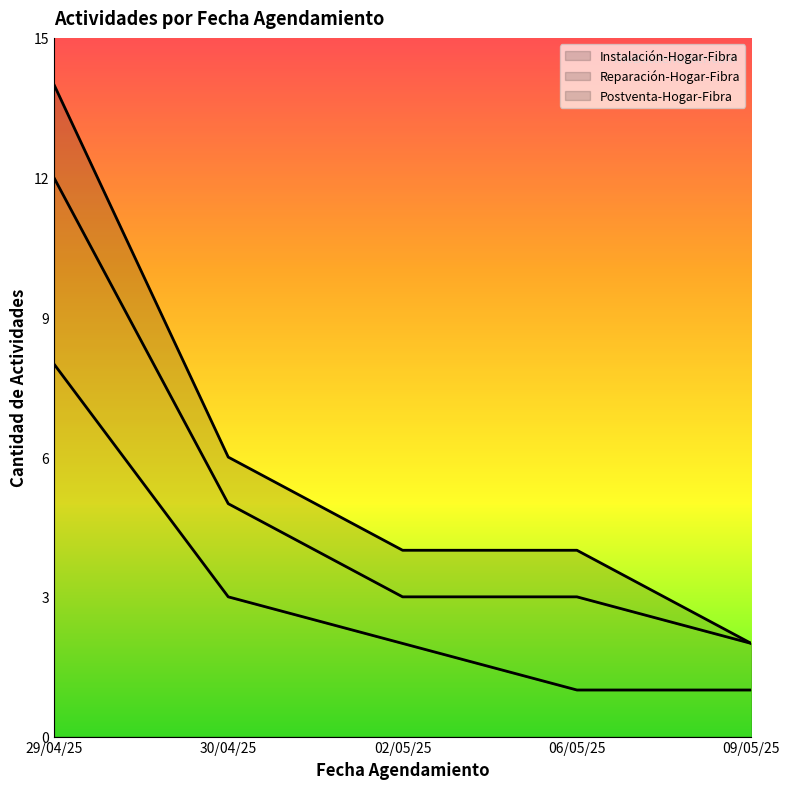

True or false: Instalación-Hogar-Fibra has a value of 1 at 06/05/25.

True